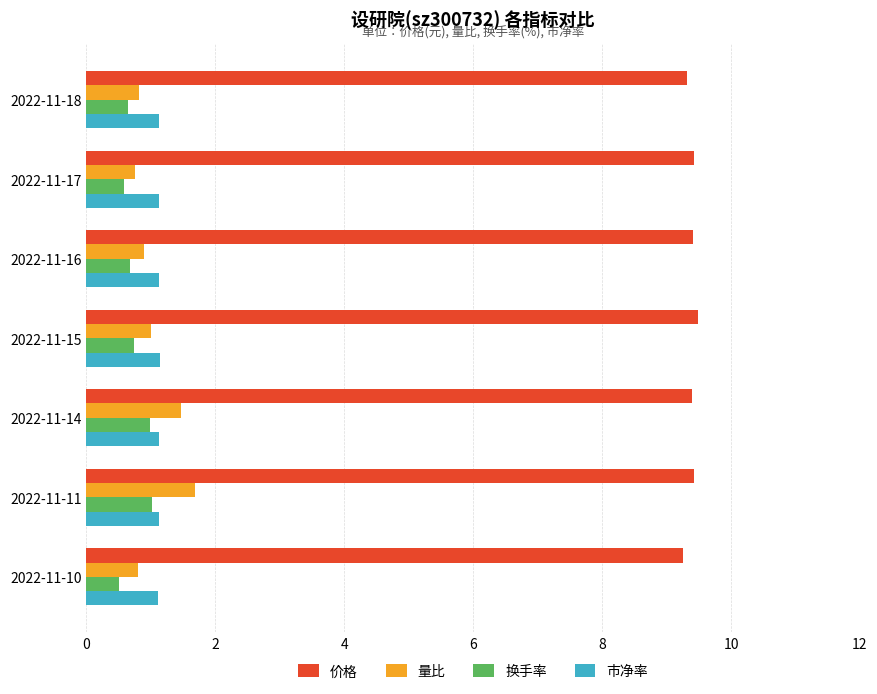

What is the sum of all 市净率 values?

7.9